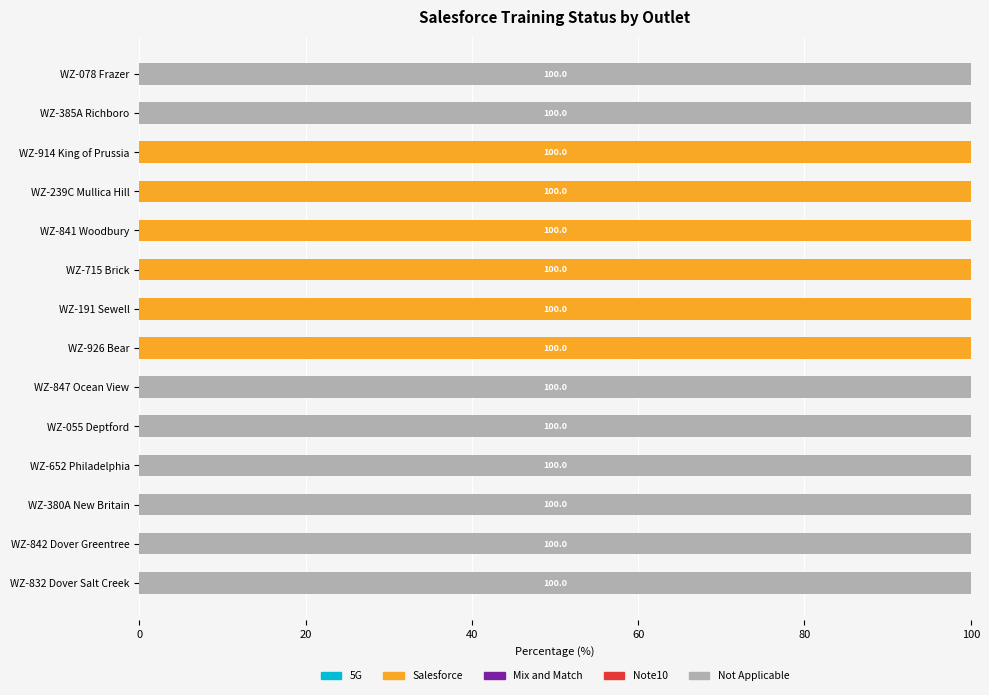

What is the total value across all series at WZ-380A New Britain?

100